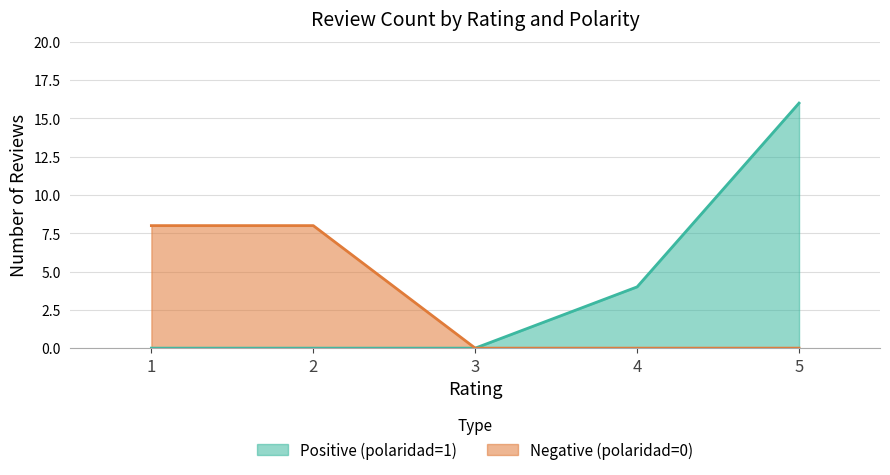

True or false: Negative (polaridad=0) and Positive (polaridad=1) cross at least once.

False